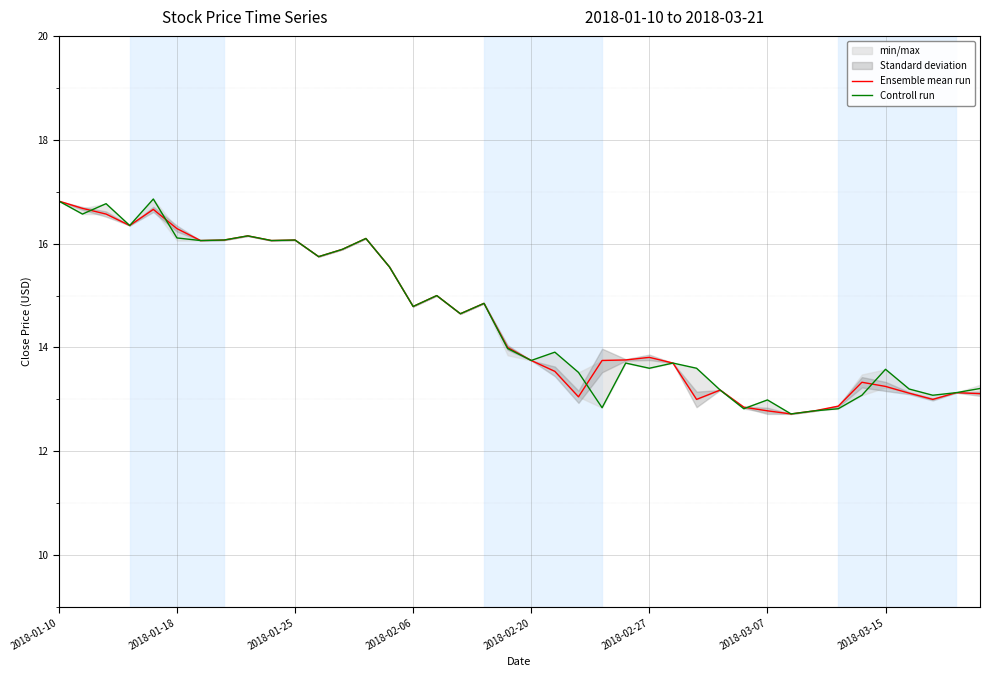

True or false: Ensemble mean run has more than 0 points higher than both neighbors.

True